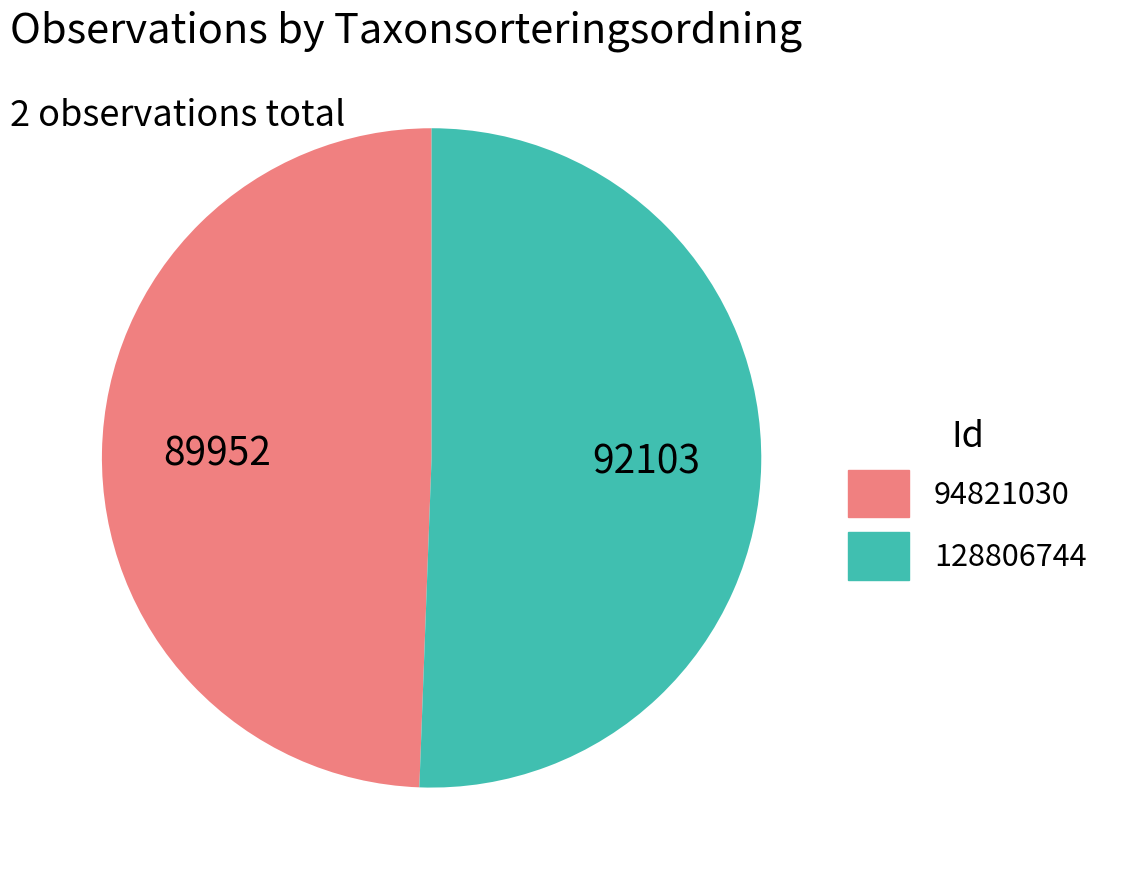

Count the number of slices in the pie.

2